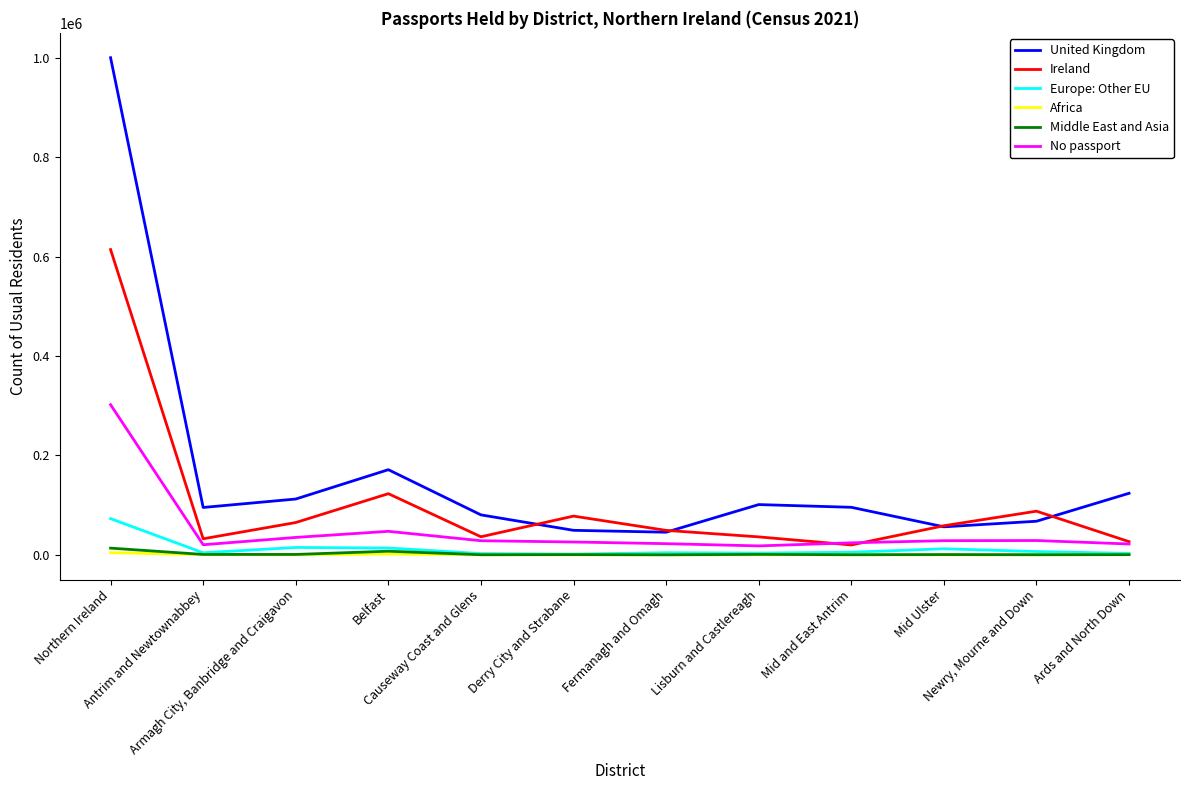

Which series has the widest spread of values?

United Kingdom